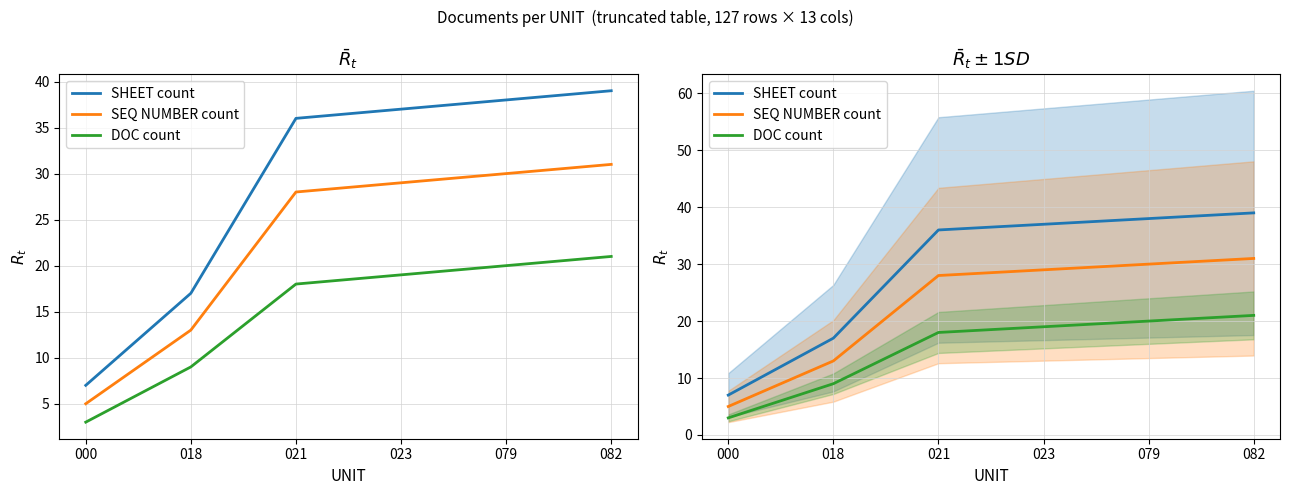

How many lines are shown in the chart?

3